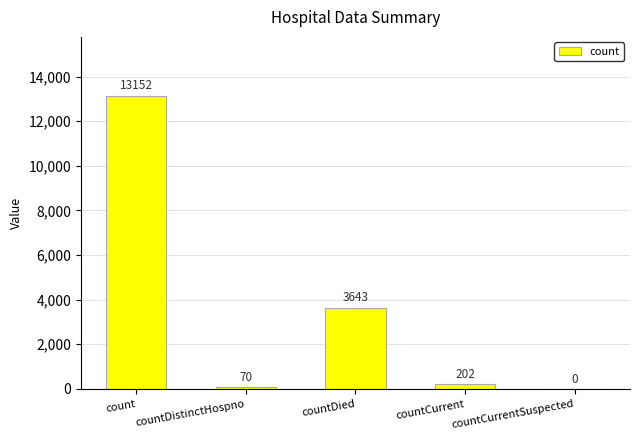

What is the maximum value shown in the chart?

13152